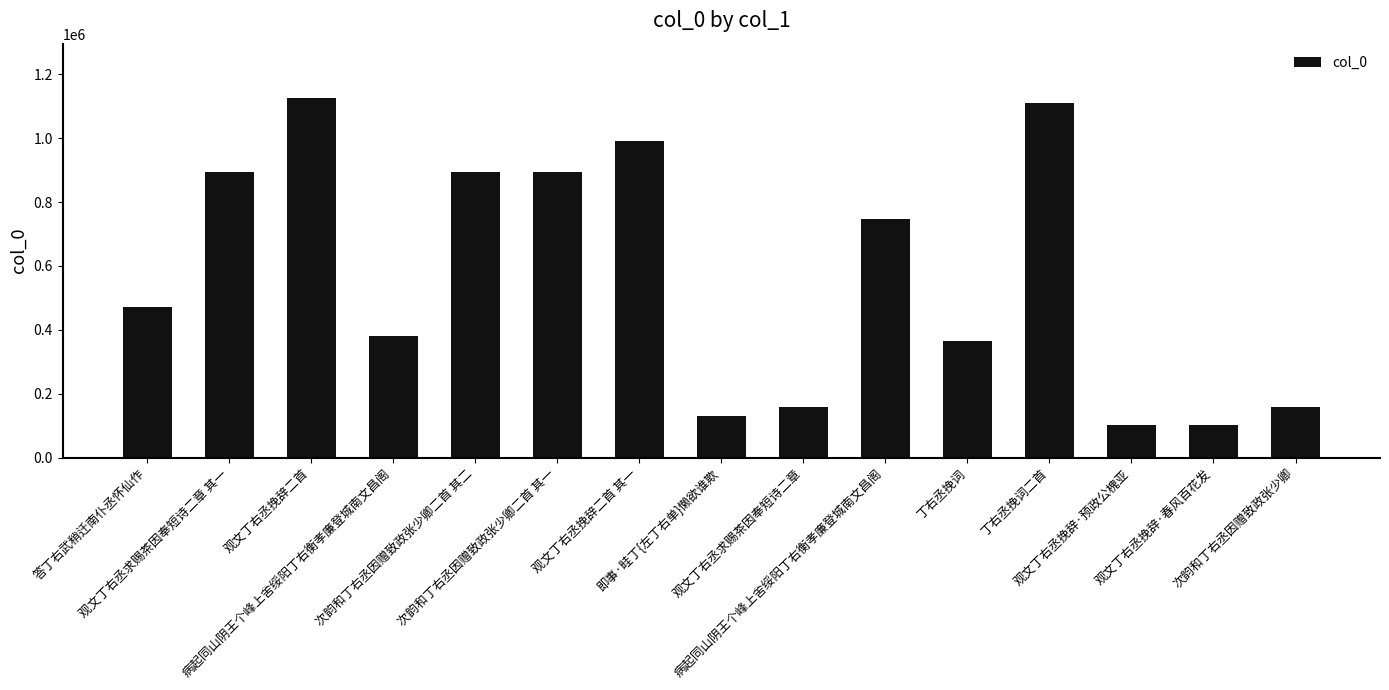

How many distinct data groups are displayed?

1